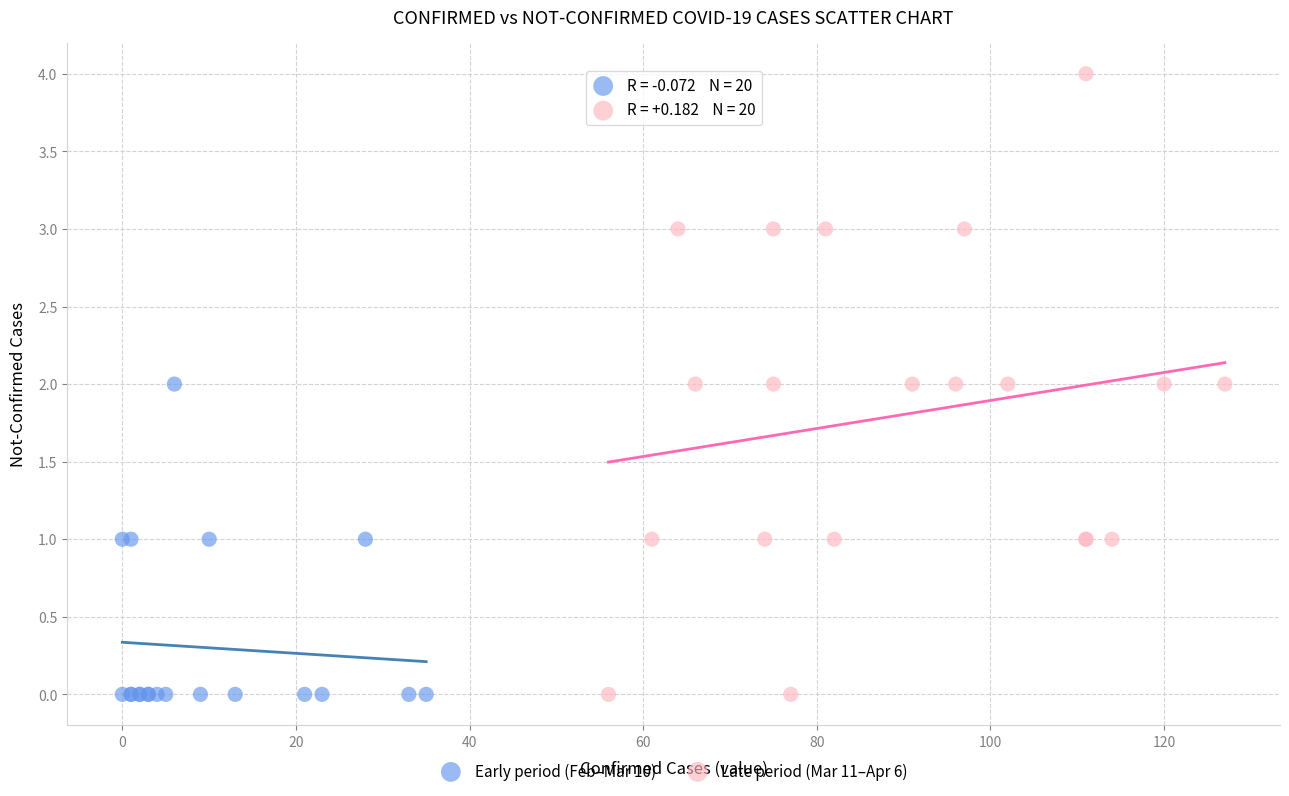

Which series contains the highest Y value?

Late period (Mar 11–Apr 6)